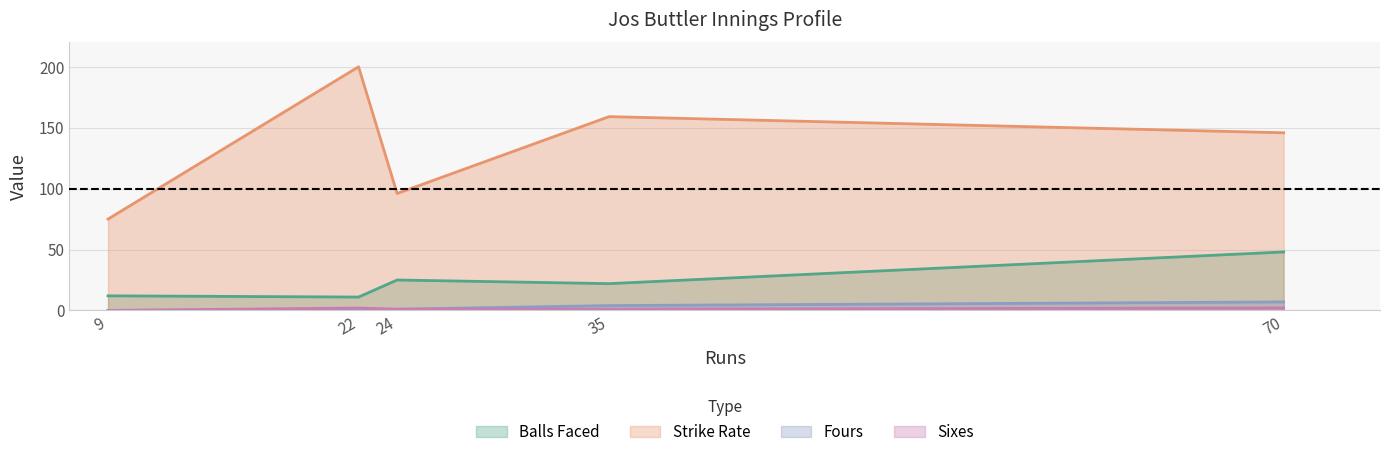

What is the difference between the second highest and second lowest values in the fours series?

3.0